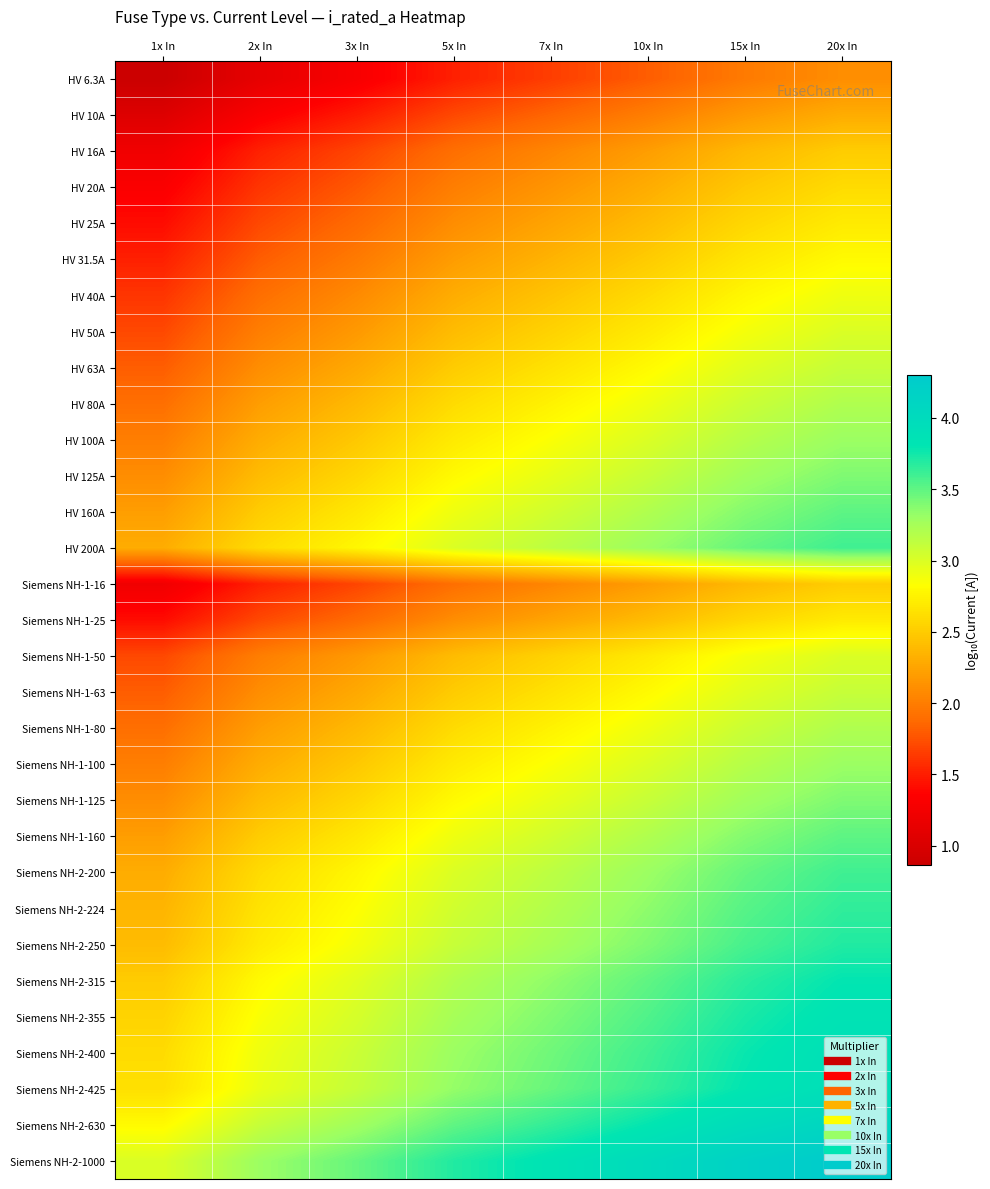

Count the number of data series in this chart.

31